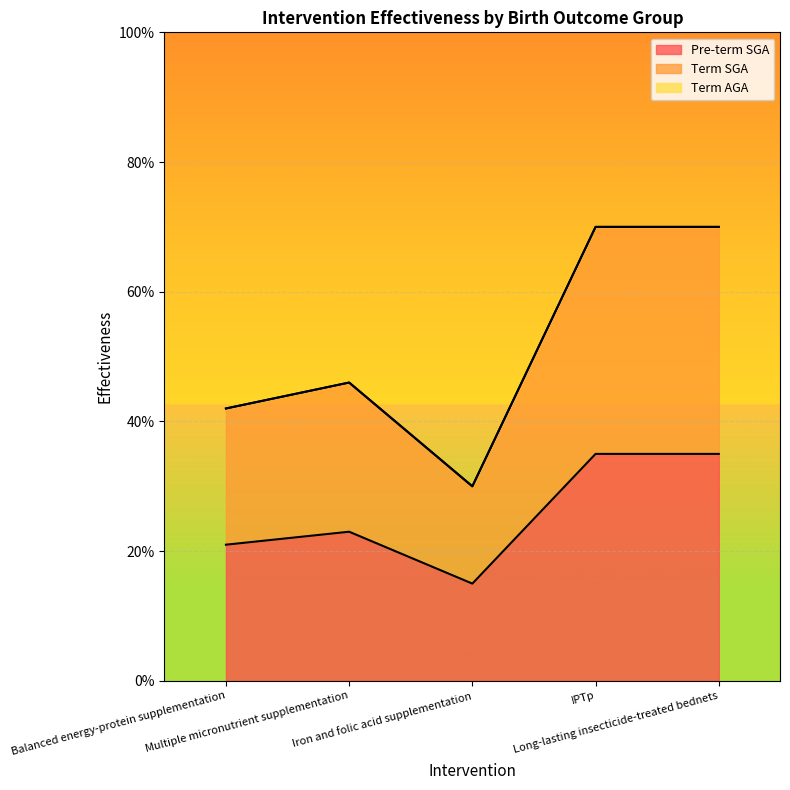

Which series has the largest total across all categories?

Term SGA